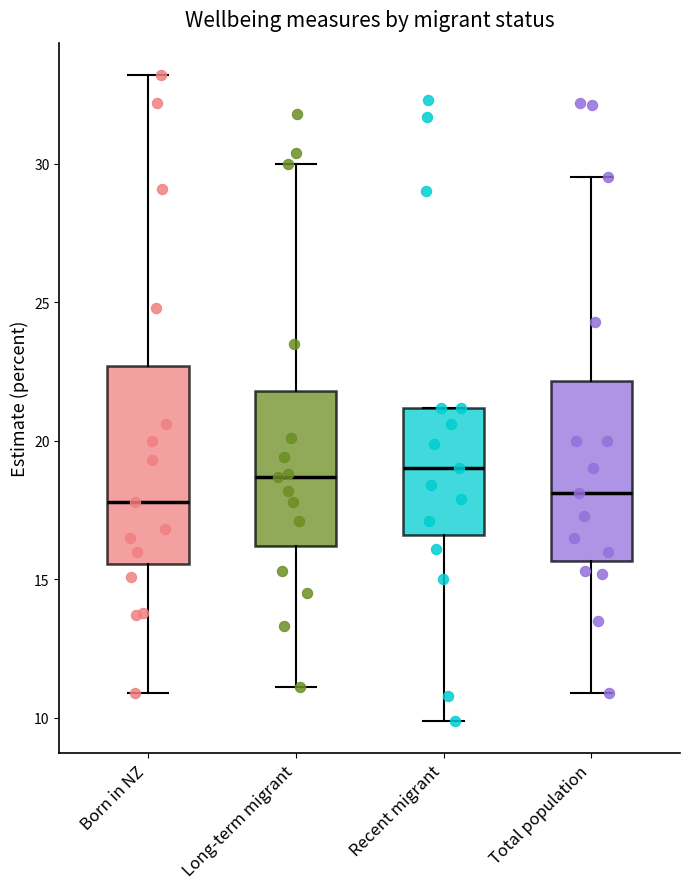

Which box is the tallest, from its lower edge to its upper edge?

Born in NZ